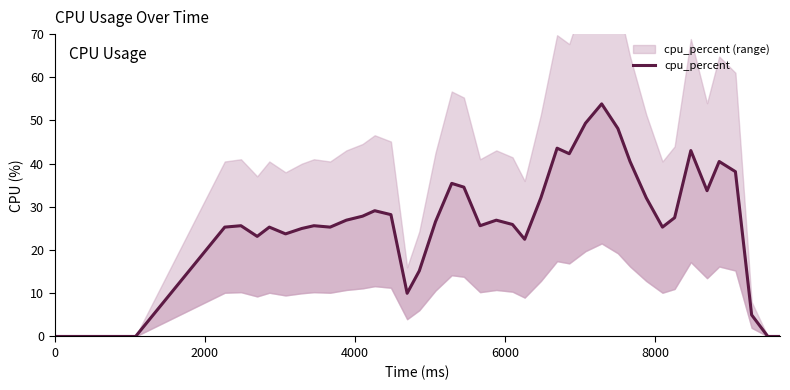

What is the average value?

27.2